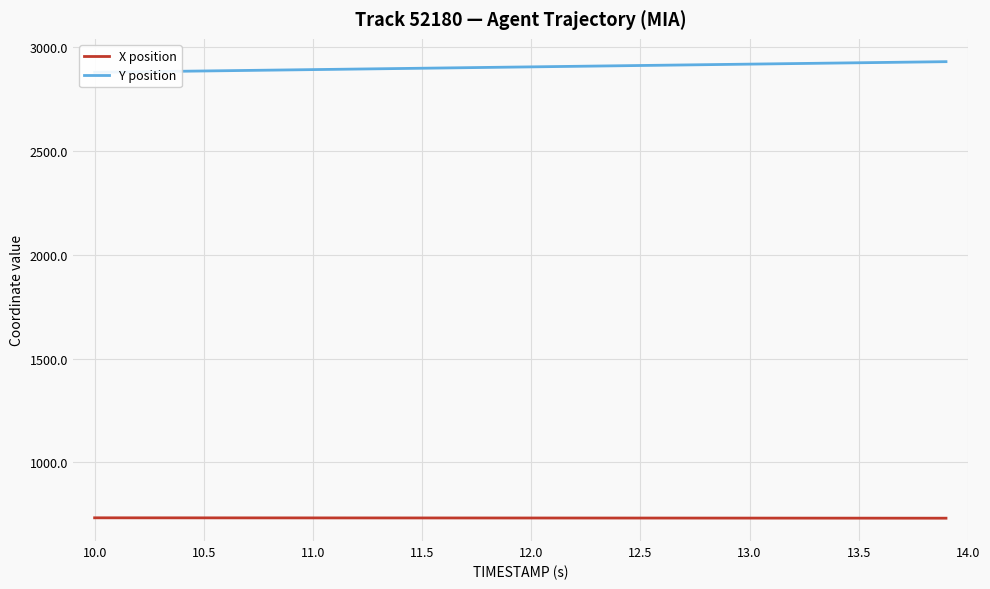

Reading left to right, extract all data points from this chart.

X position: 733.4	733.3	733.3	733.3	733.2	733.2	733.1	733.1	733.0	733.0	732.9	732.9	732.9	732.8	732.8	732.7	732.7	732.6	732.6	732.5	732.5	732.5	732.4	732.4	732.3	732.3	732.2	732.2	732.1	732.1	732.0	732.0	731.9	731.9	731.8	731.8	731.7	731.6	731.6	731.5
Y position: 2879.1	2880.4	2881.7	2883.0	2884.3	2885.7	2887.0	2888.3	2889.6	2890.9	2892.2	2893.6	2894.9	2896.2	2897.5	2898.8	2900.2	2901.5	2902.8	2904.1	2905.4	2906.8	2908.1	2909.4	2910.7	2912.0	2913.3	2914.7	2916.0	2917.3	2918.6	2919.9	2921.2	2922.6	2923.9	2925.2	2926.5	2927.8	2929.2	2930.5